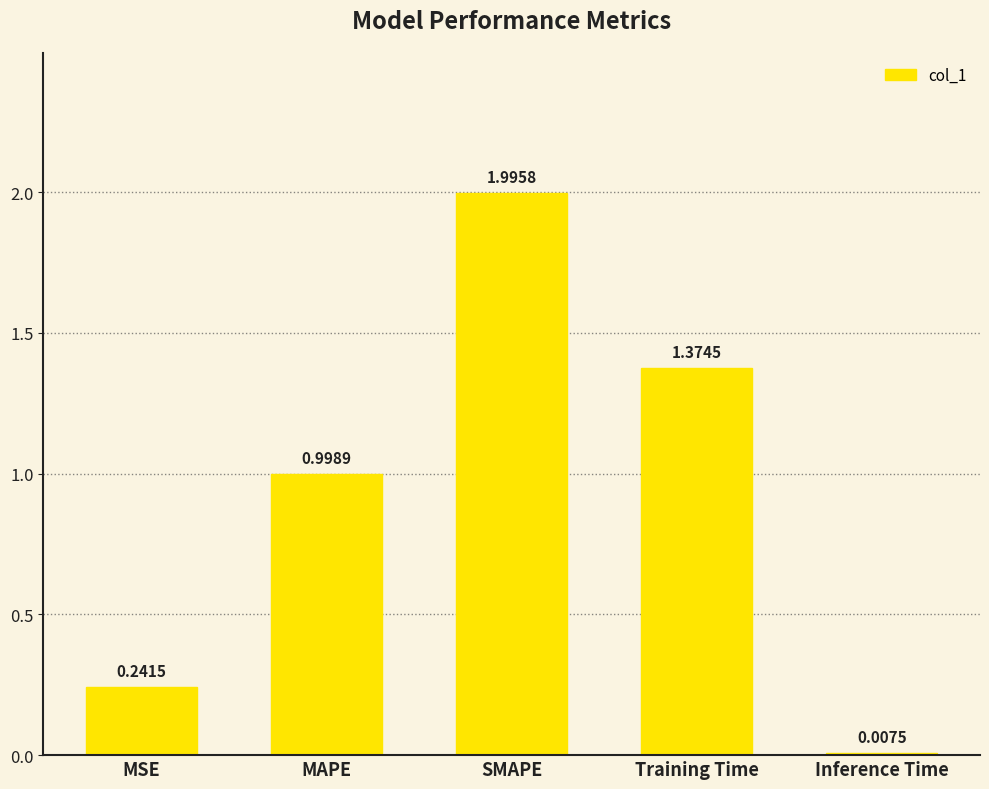

List the labels in order of value, smallest first.

Inference Time, MSE, MAPE, Training Time, SMAPE